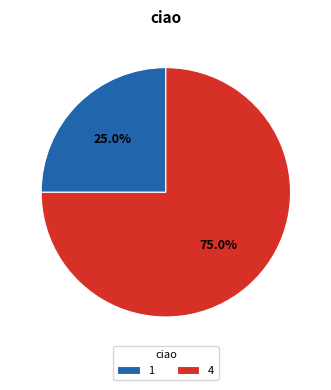

To the nearest percent, what is the combined percentage of 1 and 4?

100%